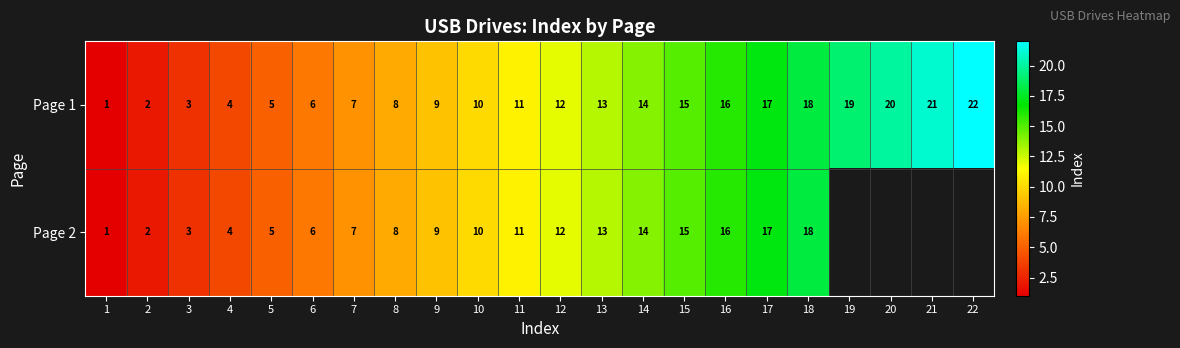

Where is Page 1 nearest to the value 11?

11